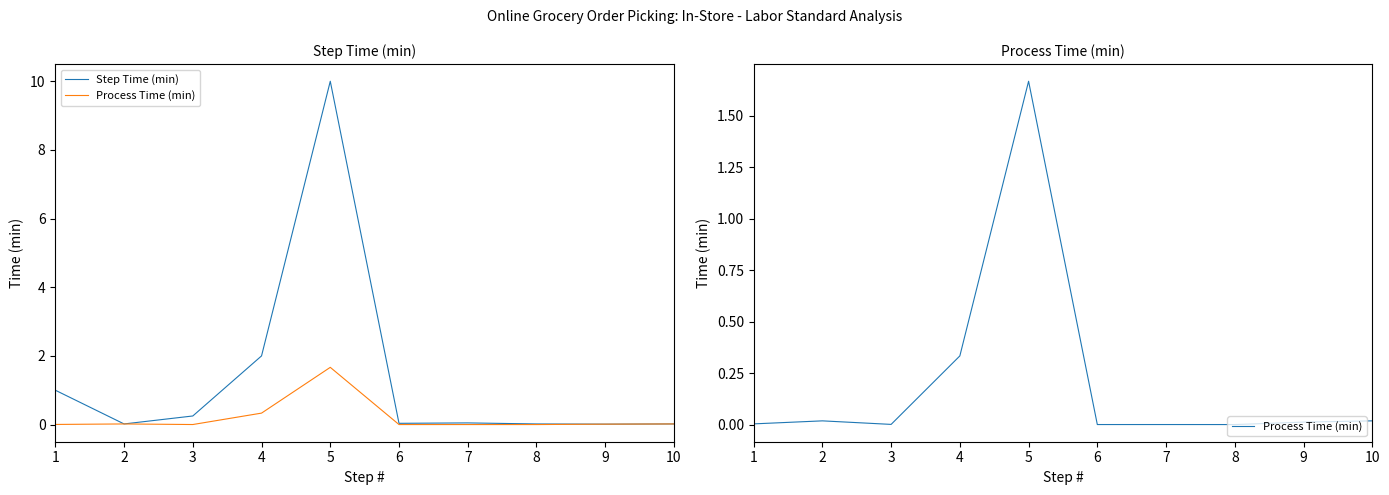

Reading right to left, list all the values displayed in this chart.

Step Time (min): 10=0.0	9=0.0	8=0.0	7=0.0	6=0.0	5=10.0	4=2.0	3=0.2	2=0.0	1=1.0
Process Time (min): 10=0.0	9=0.0	8=0.0	7=0.0	6=0.0	5=1.7	4=0.3	3=0.0	2=0.0	1=0.0